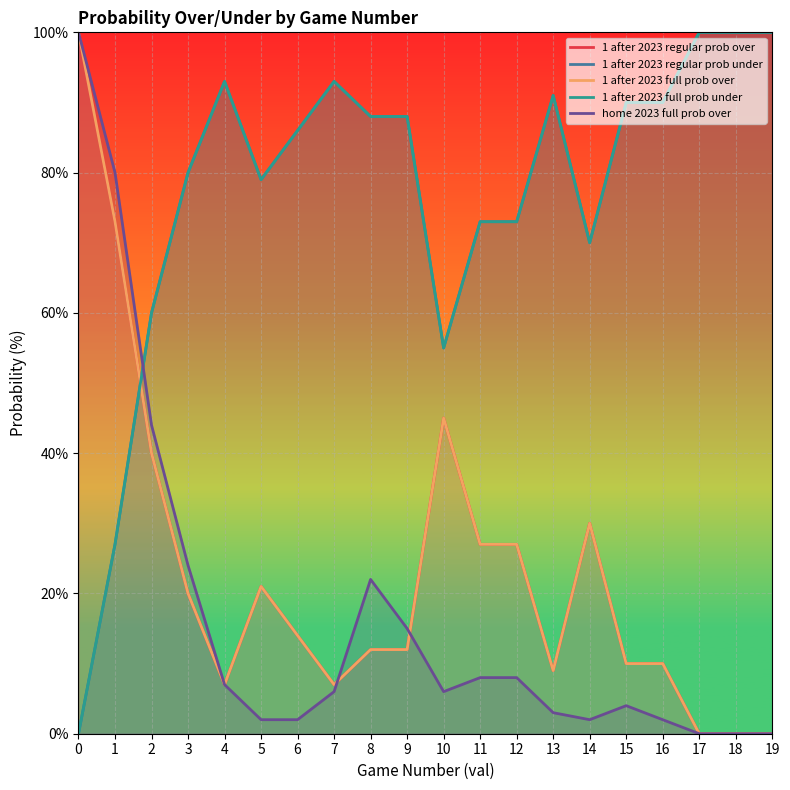

What is the approximate value of 1 after 2023 full prob under at 19, to the nearest 10?

100